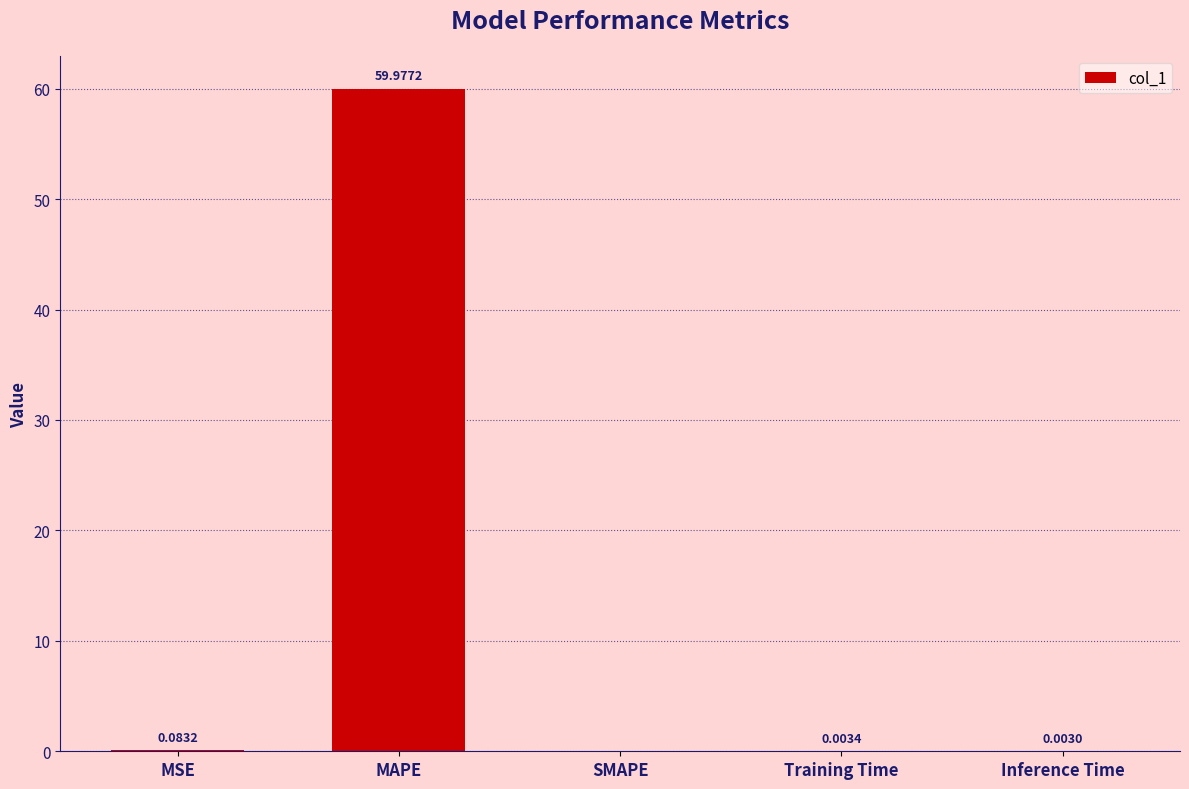

Count the number of data series in this chart.

1